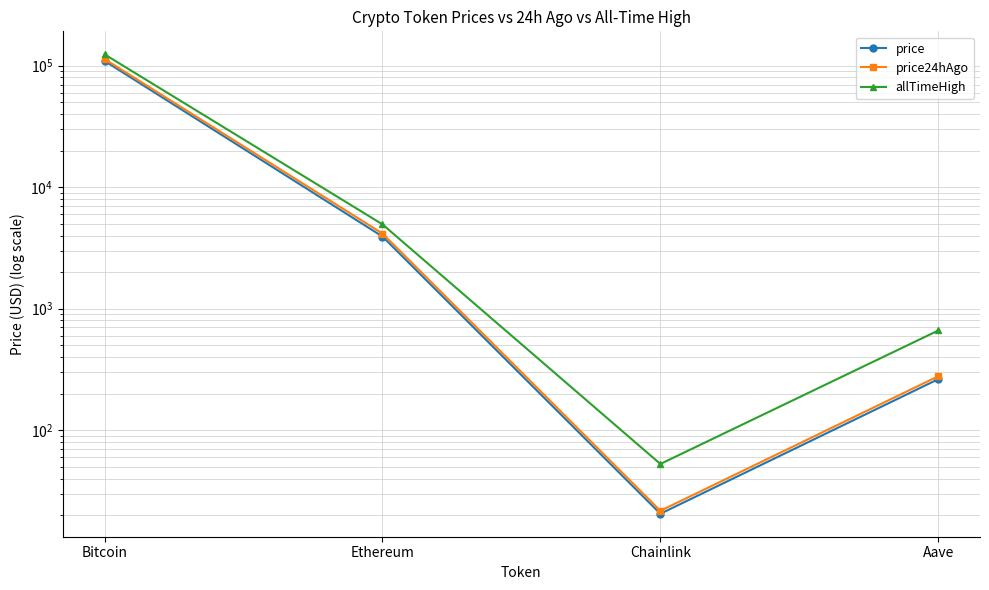

What is the maximum value shown in the chart?

124128.0